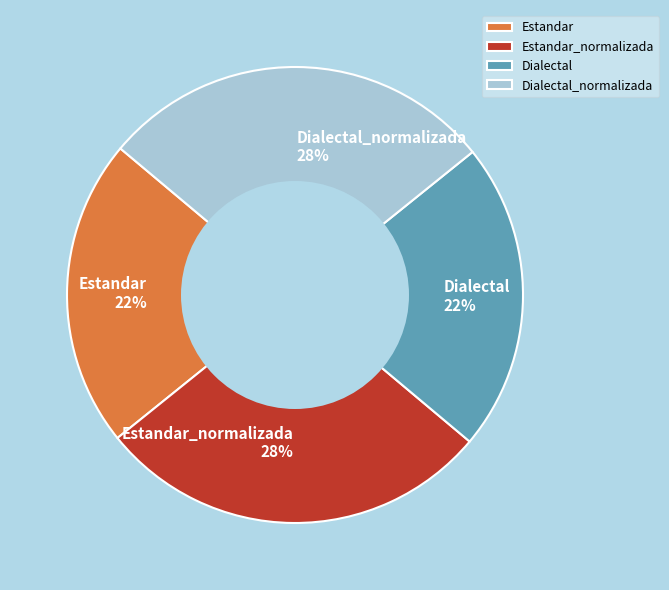

Approximately how many times larger is the value at Dialectal compared to Dialectal_normalizada?

0.8